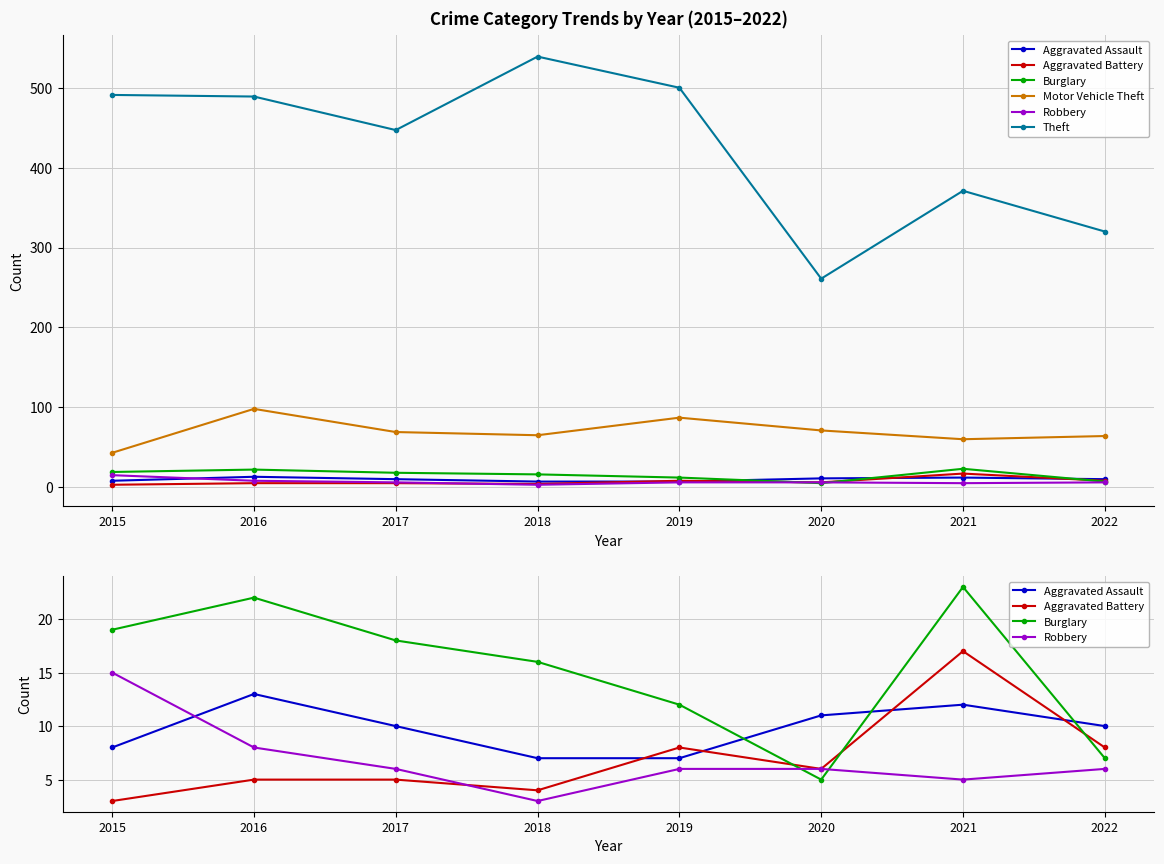

Which category has the lowest value in the Theft series?

2020